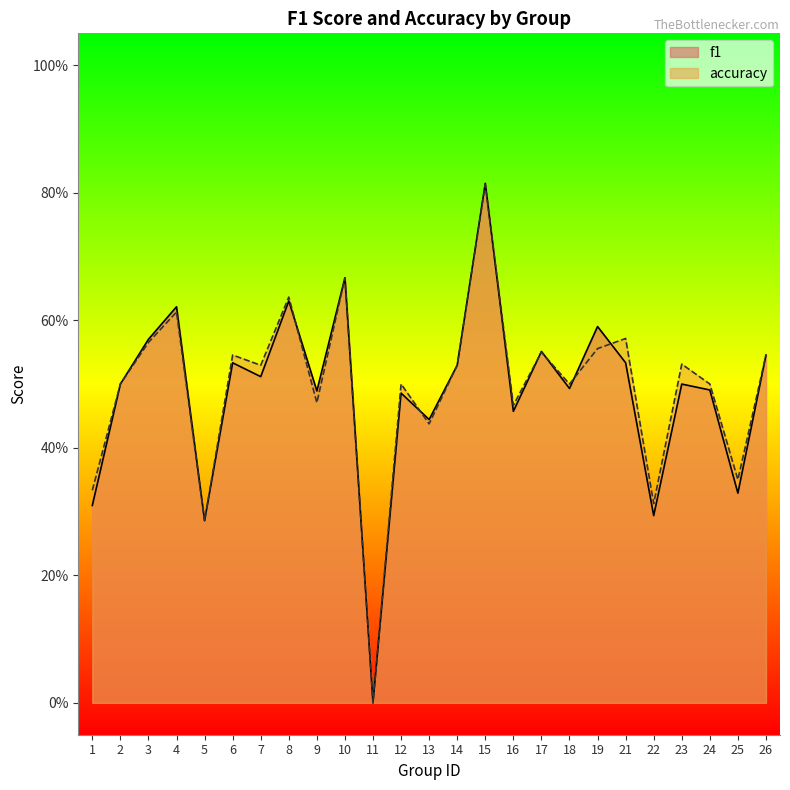

What is the difference between the maximum and second lowest values in the f1 series?

0.5